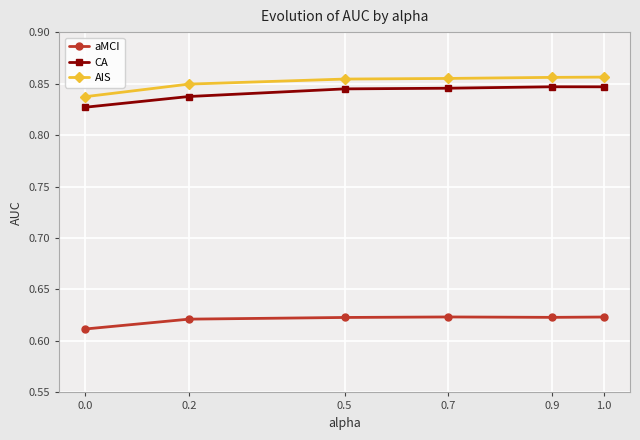

List the series in order of their peak value, highest first.

AIS, CA, aMCI